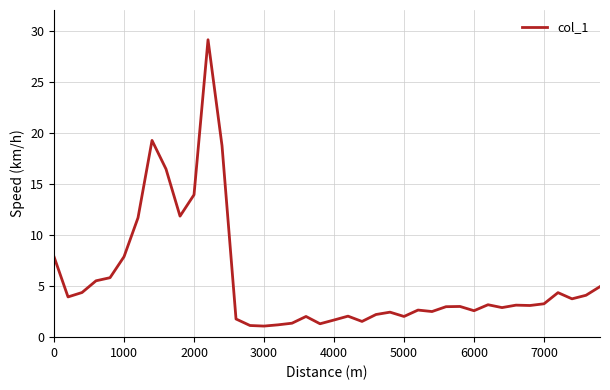

What is the greatest value displayed?

29.2